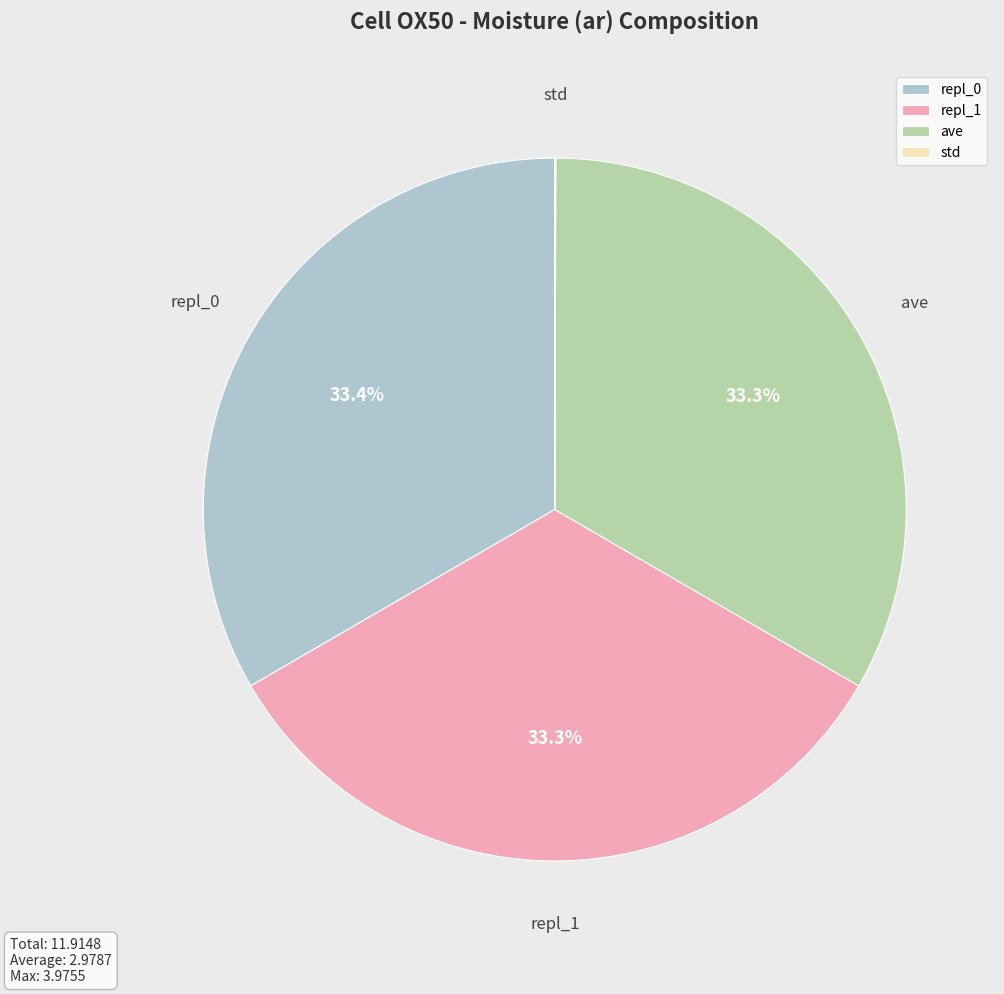

To the nearest percent, what is the difference between the largest and smallest slice percentages?

33%